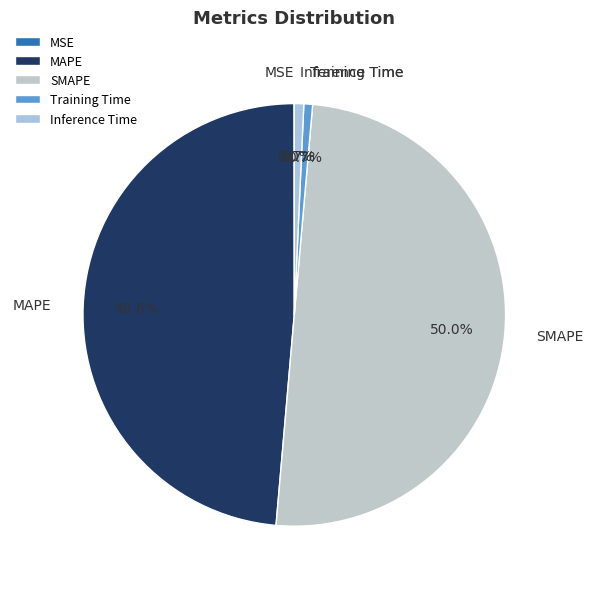

Is Training Time the majority of the pie?

No